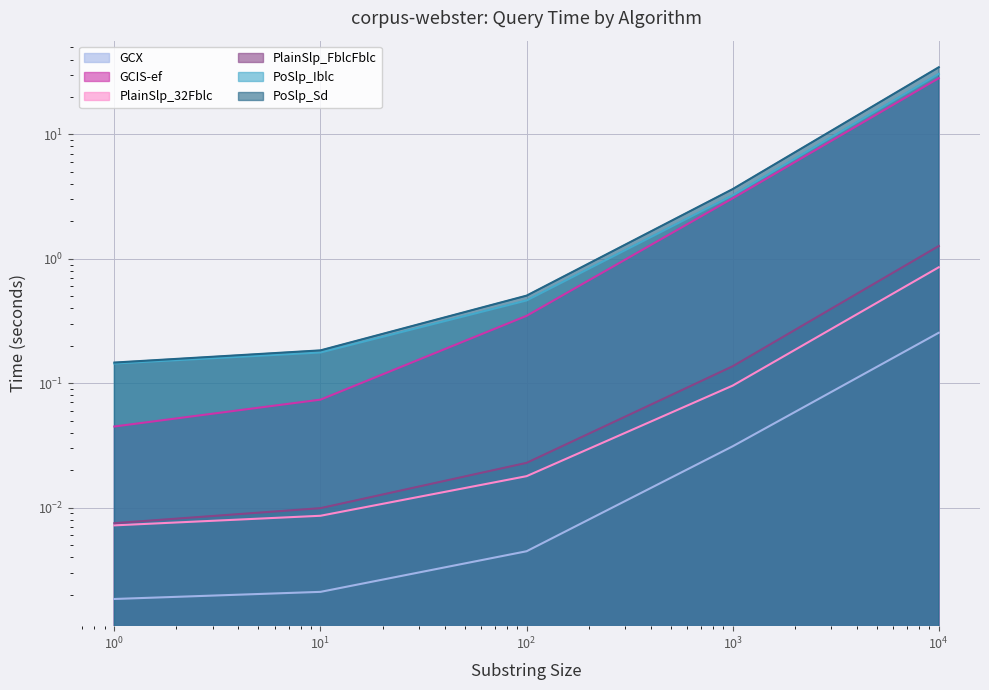

Does the chart have visible grid lines?

Yes